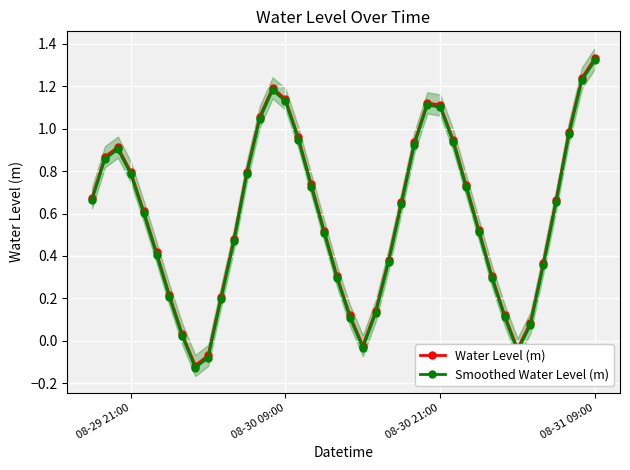

Which series has the largest total across all categories?

Water Level (m)